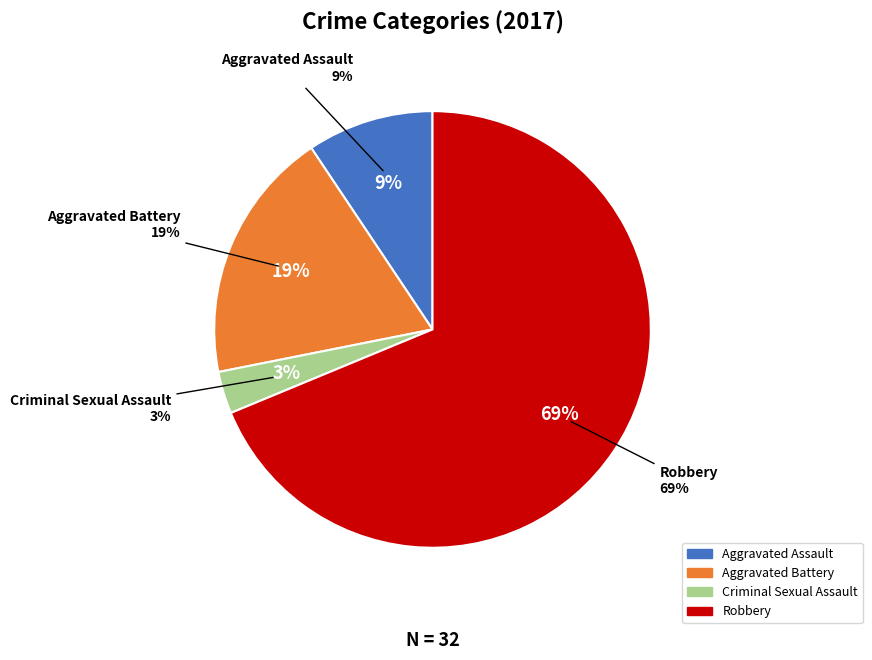

To the nearest percent, what portion does Criminal Sexual Assault represent?

3%